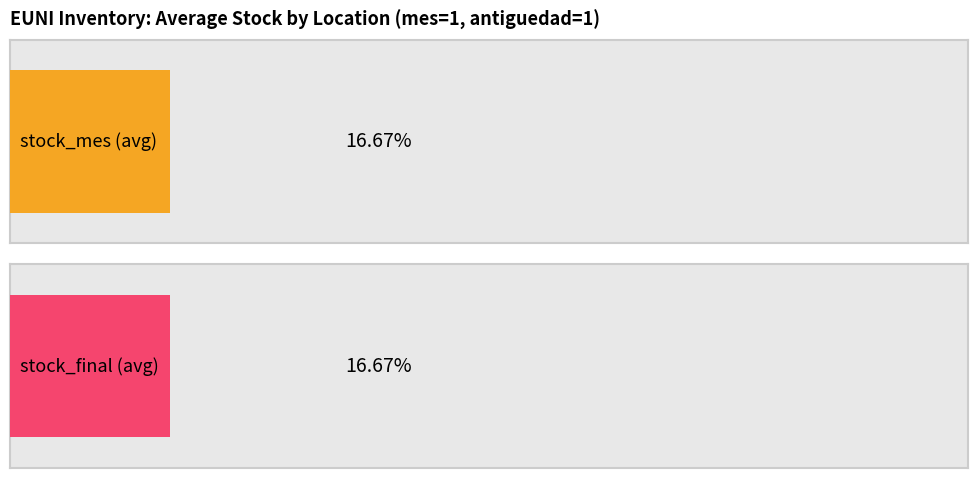

At how many categories does at least one series exceed 5856?

1